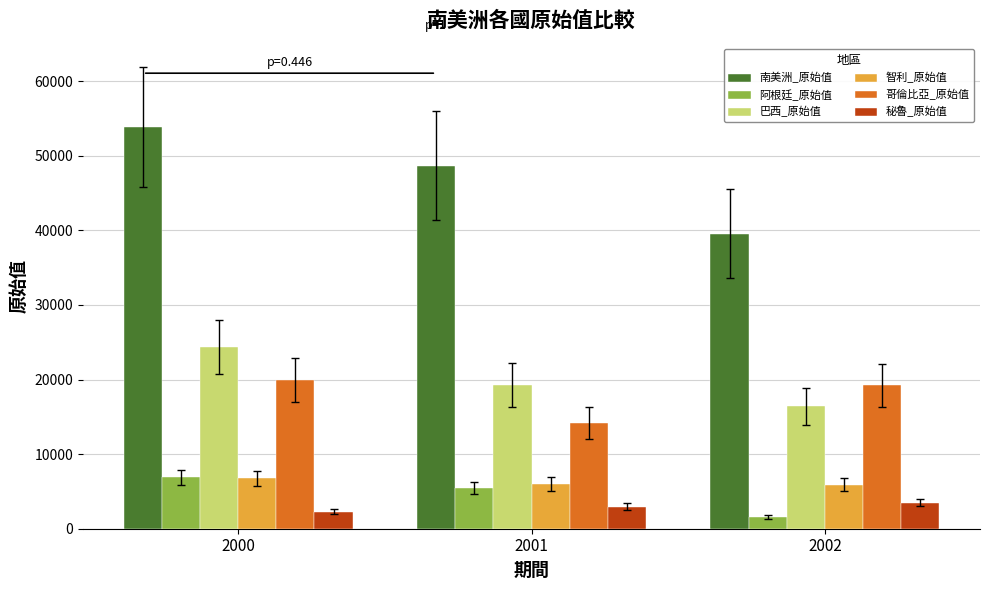

The value of 巴西_原始值 at 2000 is 24331. True or false?

True